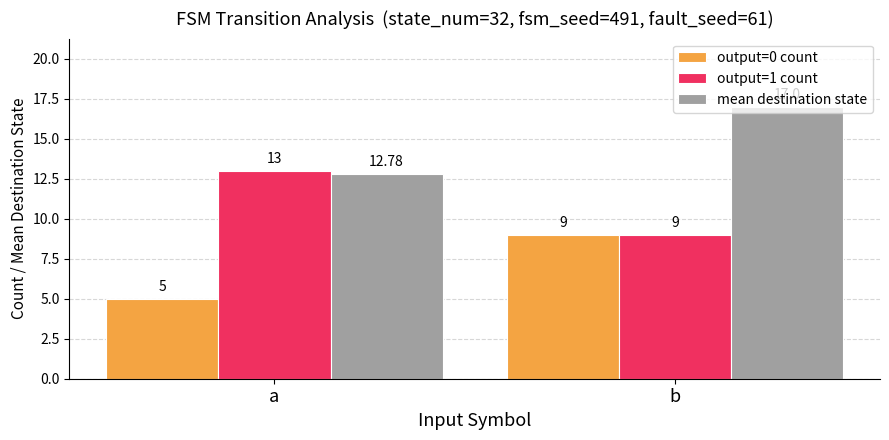

What are all the series names shown in the legend?

output=0 count, output=1 count, mean destination state